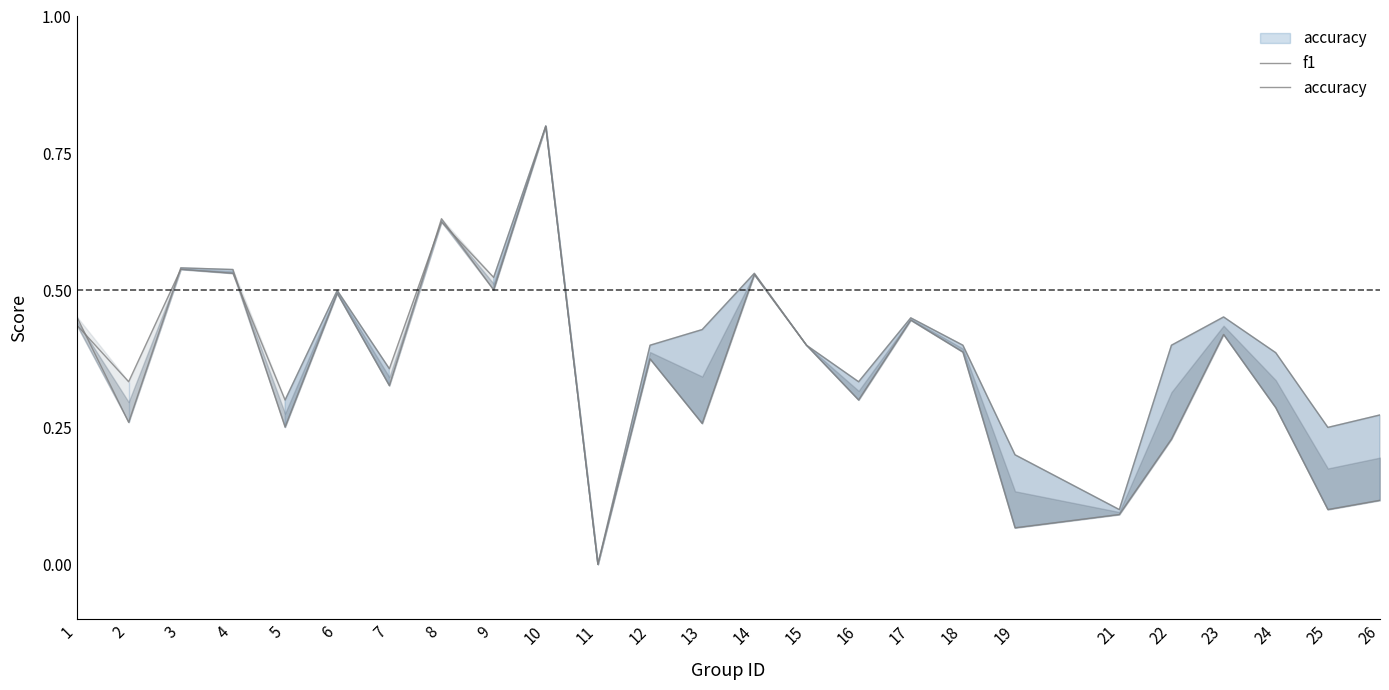

At 26, list the series in order from largest to smallest.

accuracy, f1